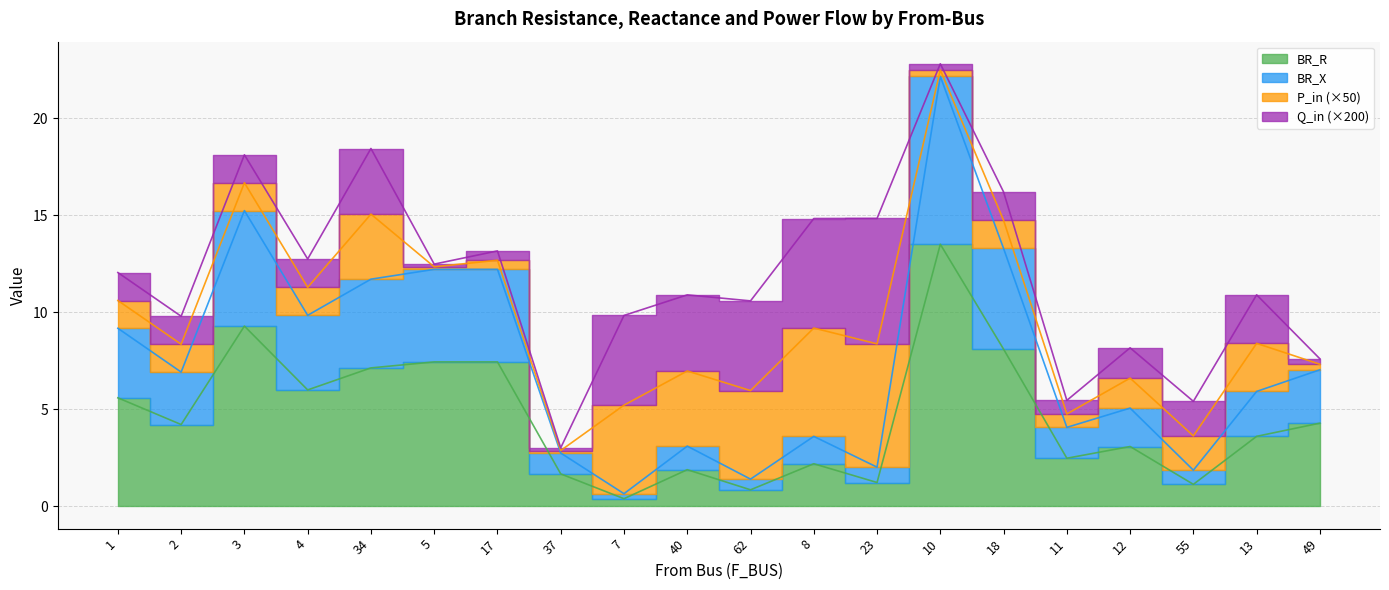

What is the label of the 16th point from the left?

11